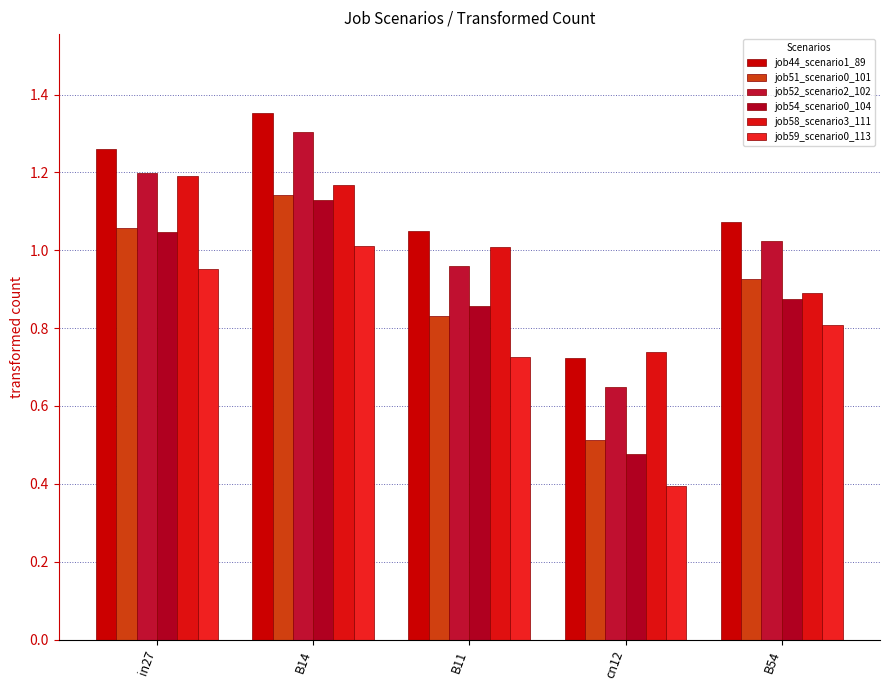

At which category is the sum across all series the highest?

B14